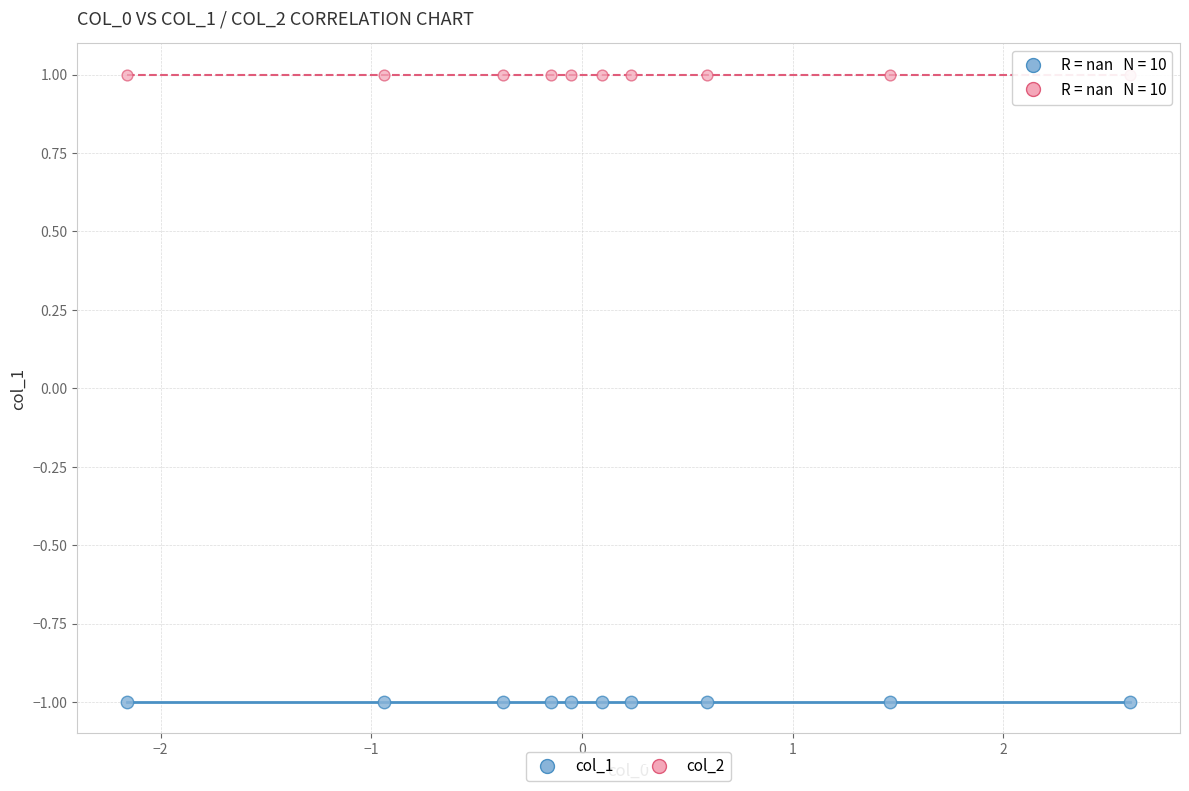

Which series contains the lowest Y value?

col_1